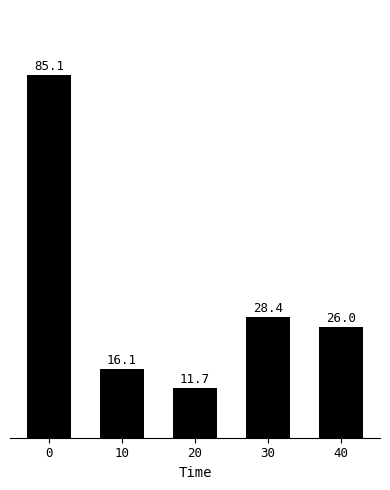

How many data points are less than 26?

2